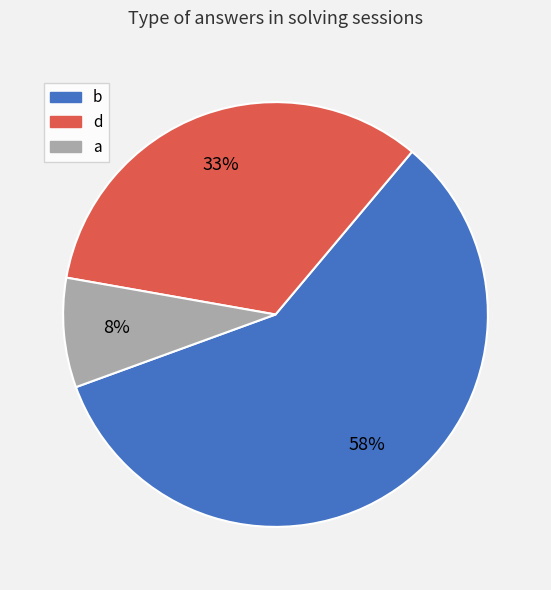

The d slice represents 33% of the pie. True or false?

True